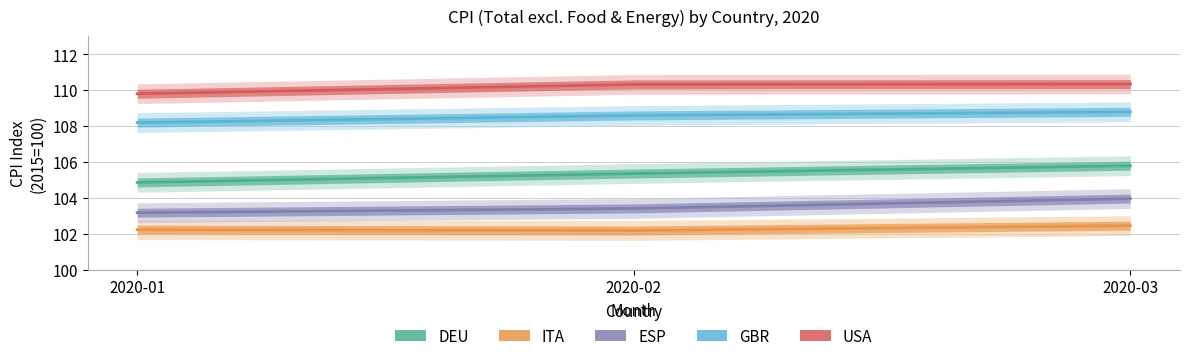

The value of GBR at 2020-02 is 108.6. True or false?

True